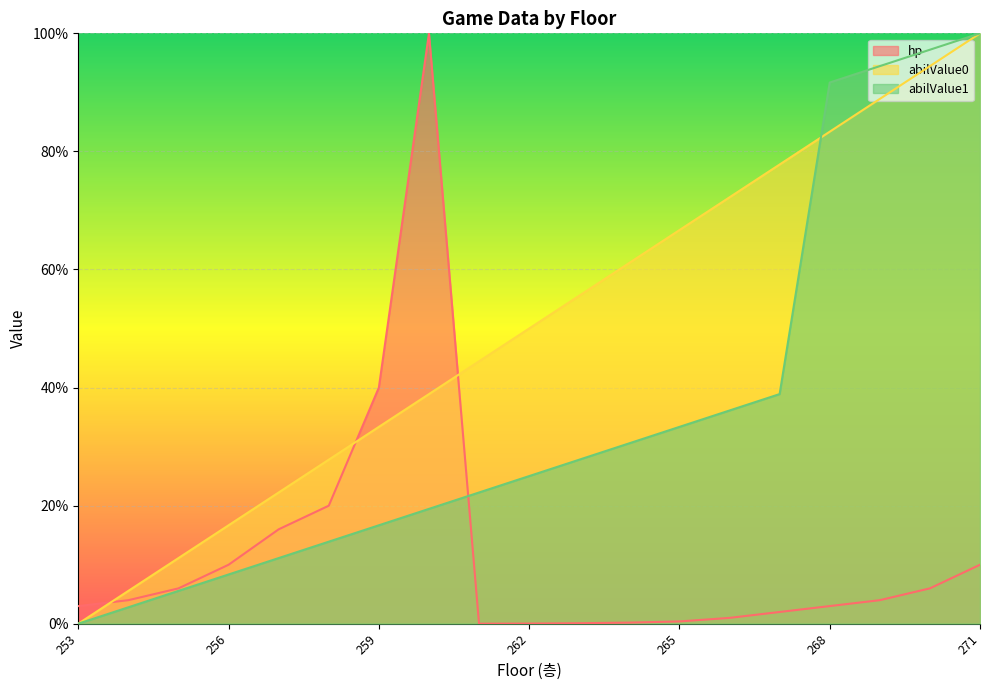

Reading right to left, transcribe all the data shown in this chart.

hp: 0.1	0.1	0.0	0.0	0.0	0.0	0.0	0.0	0.0	0.0	0.0	1.0	0.4	0.2	0.2	0.1	0.1	0.0	0.0
abilValue0: 1.0	0.9	0.9	0.8	0.8	0.7	0.7	0.6	0.6	0.5	0.4	0.4	0.3	0.3	0.2	0.2	0.1	0.1	0.0
abilValue1: 1.0	1.0	0.9	0.9	0.4	0.4	0.3	0.3	0.3	0.2	0.2	0.2	0.2	0.1	0.1	0.1	0.1	0.0	0.0